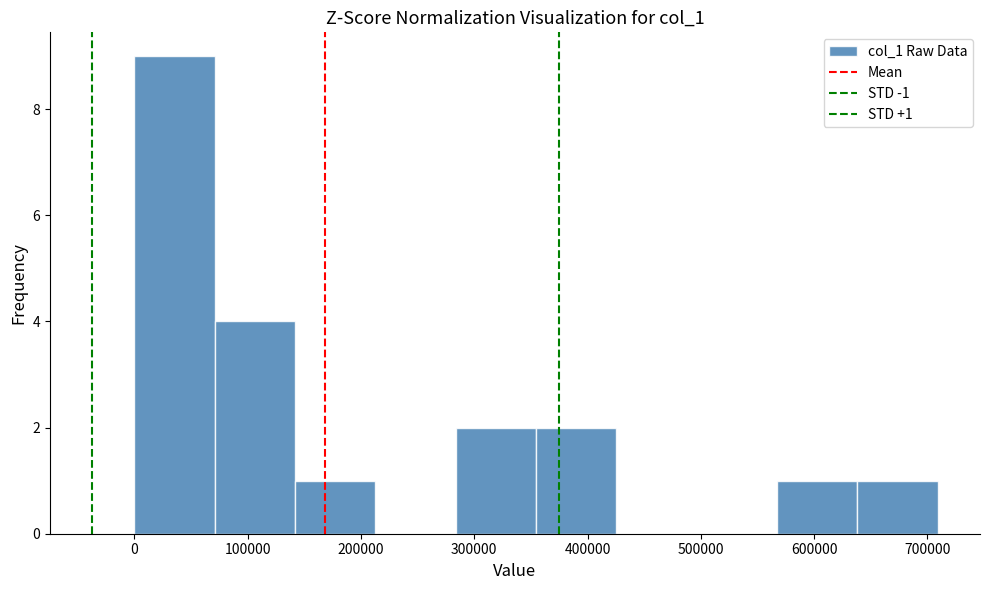

Over which range of the x-axis is the bar tallest?

0 to 70000